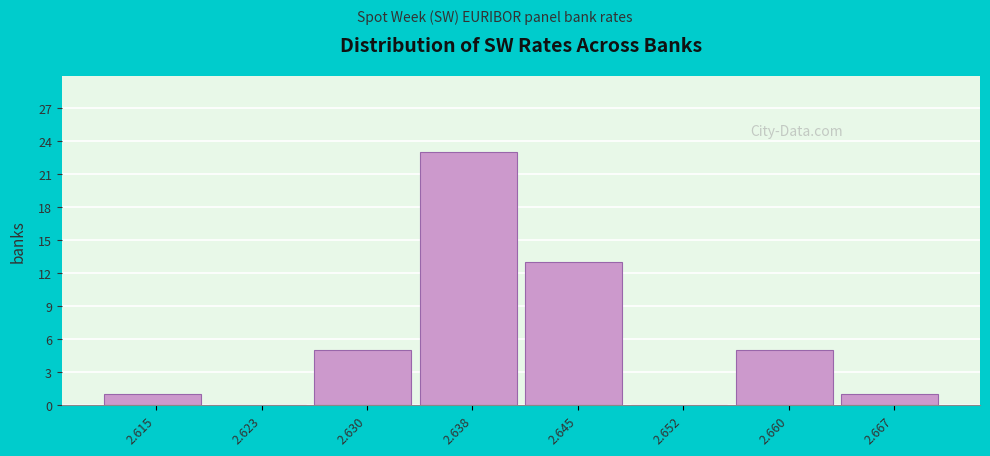

Reading left to right, extract all data points from this chart.

2.615=1	2.623=0	2.630=5	2.638=23	2.645=13	2.652=0	2.660=5	2.667=1